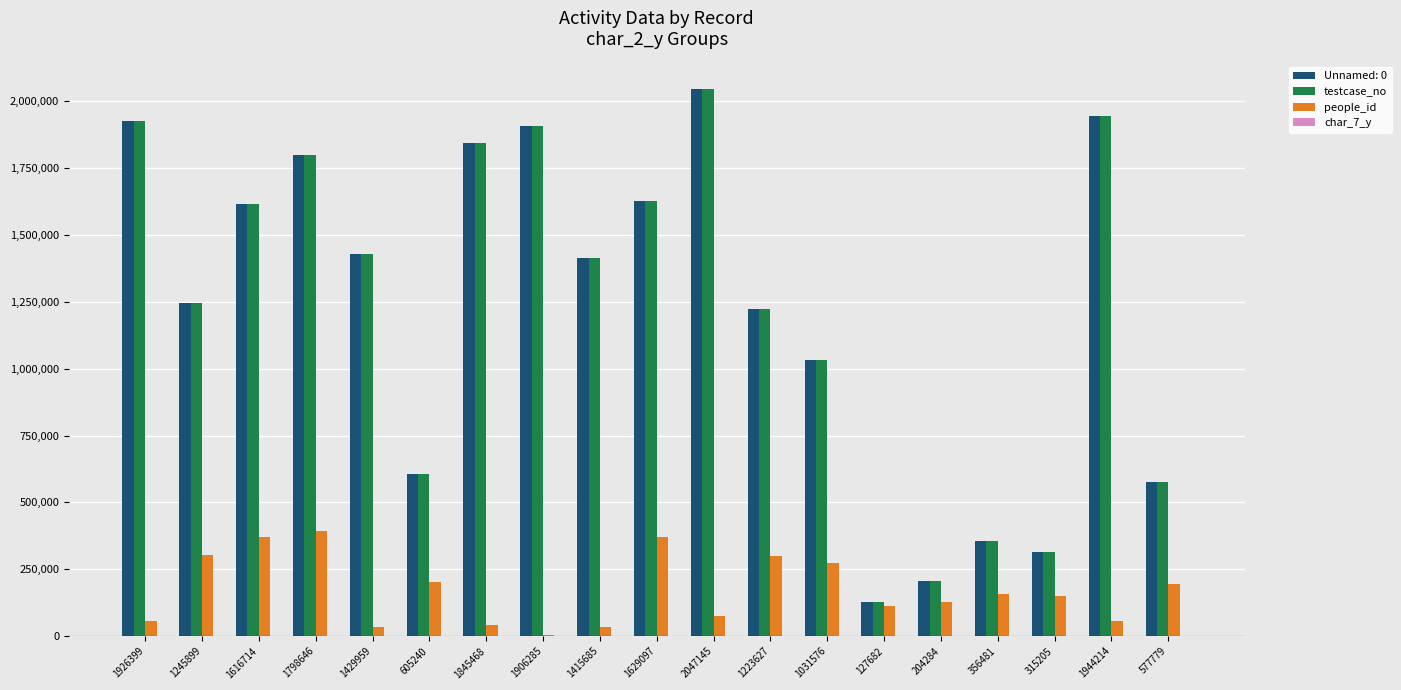

What is the sum of all testcase_no values?

23247404